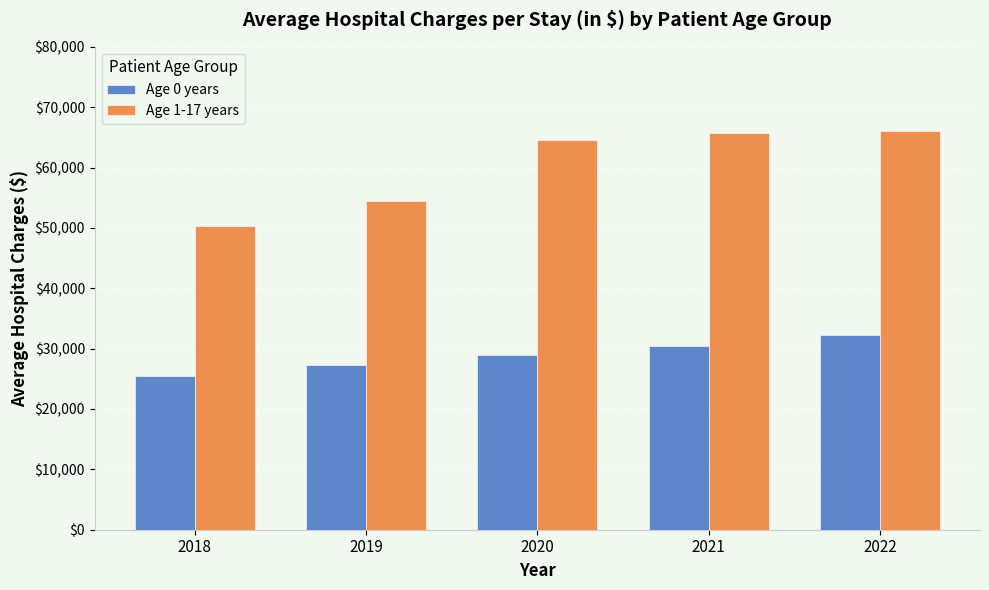

What is the total value across all series at 2019?

81725